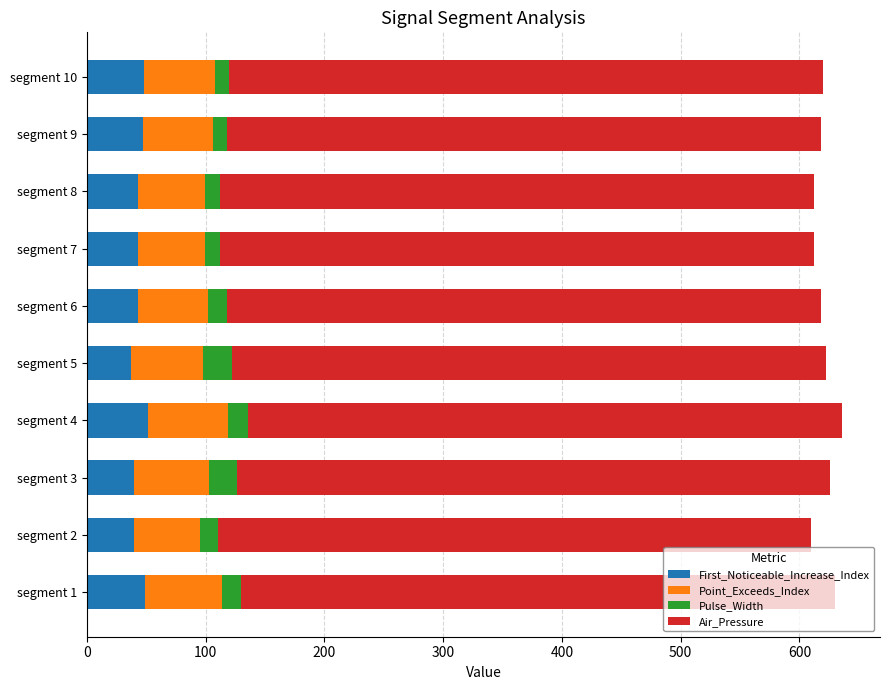

What is the total value across all series at segment 4?

636